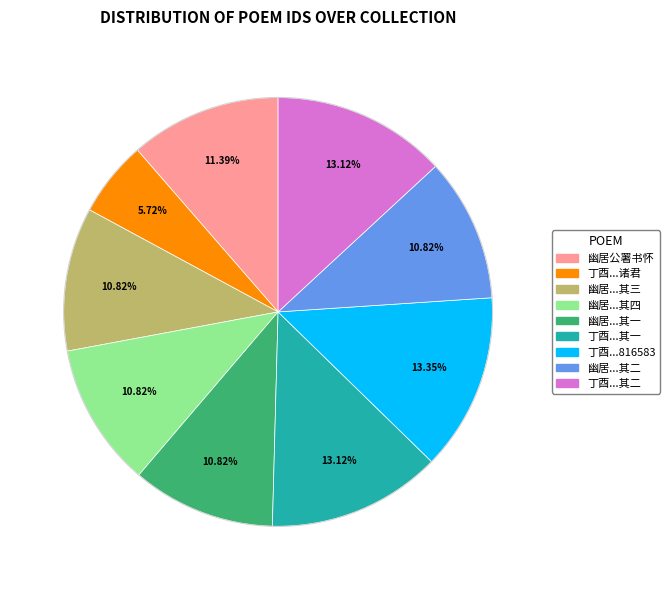

Is there any slice that represents more than half of the pie?

No